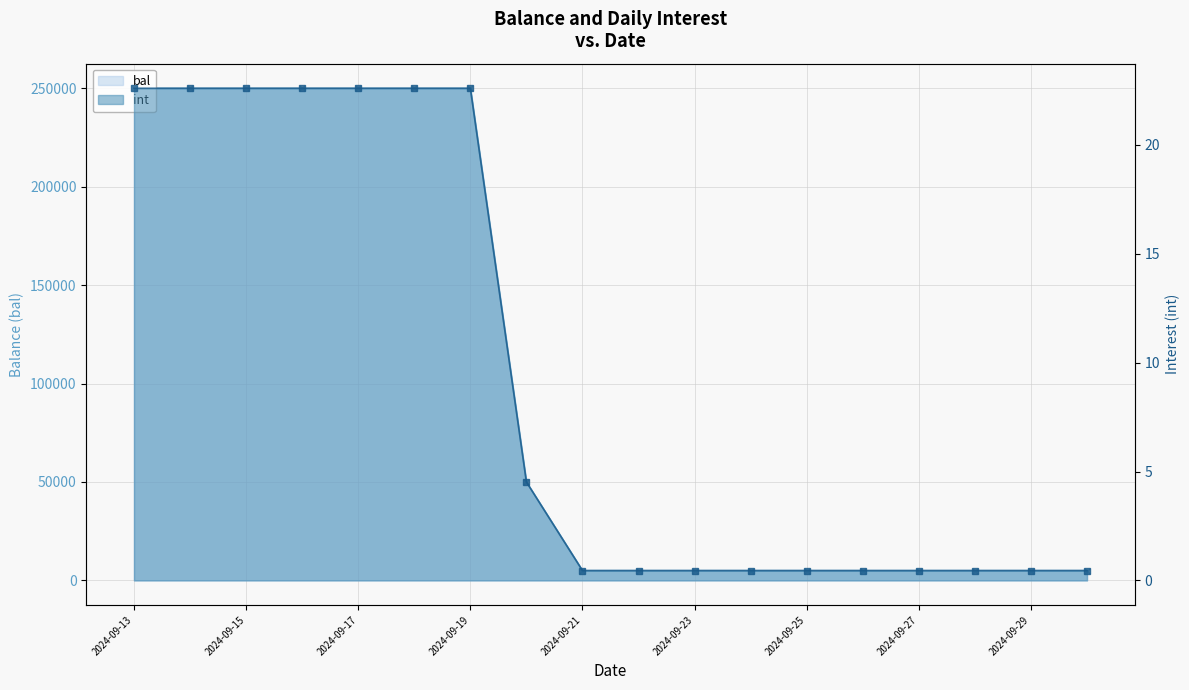

What are all the series names shown in the legend?

bal, int